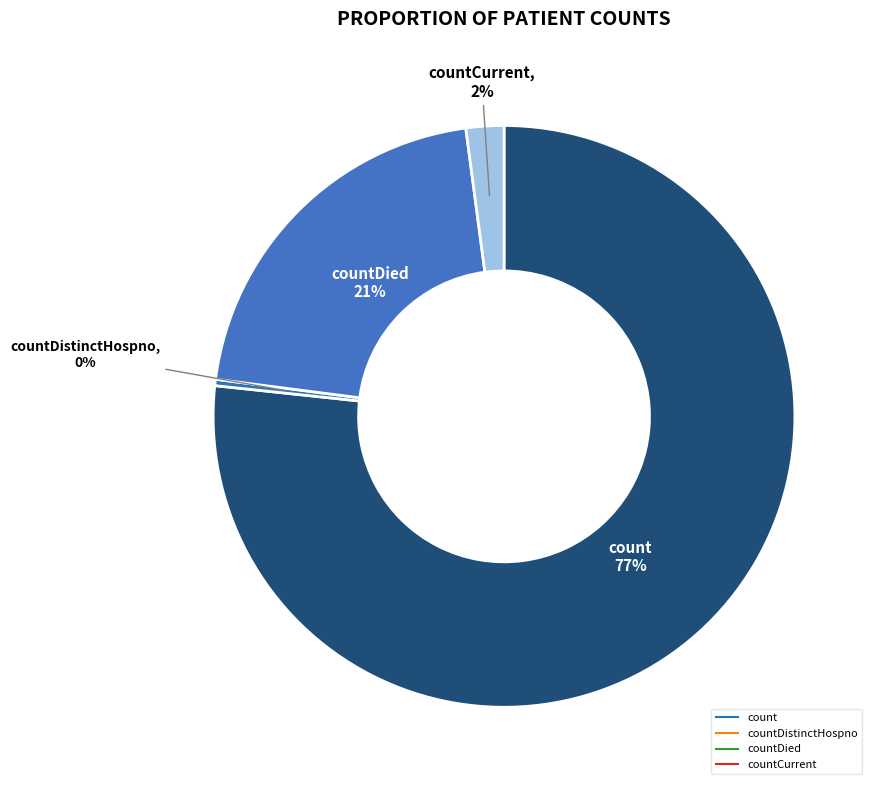

How much of the chart is everything except countDistinctHospno?

99.6%